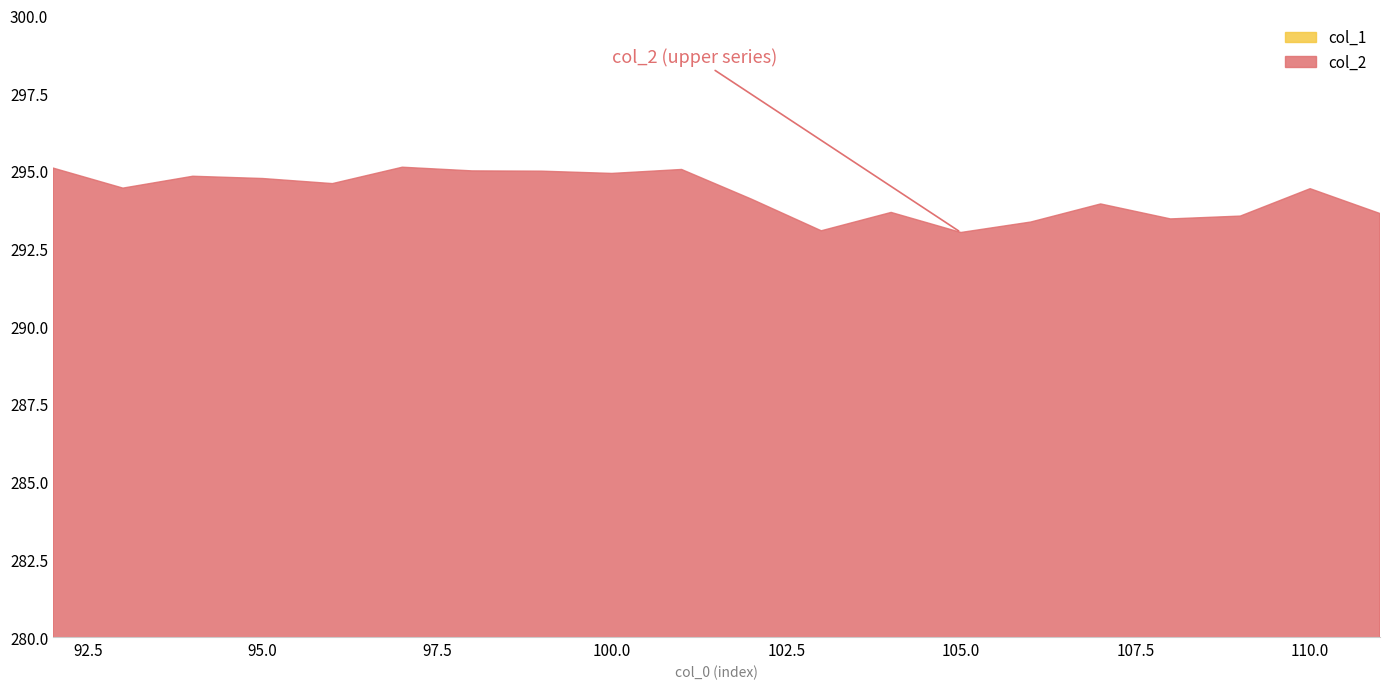

Read the col_1 value at 99.

82.1